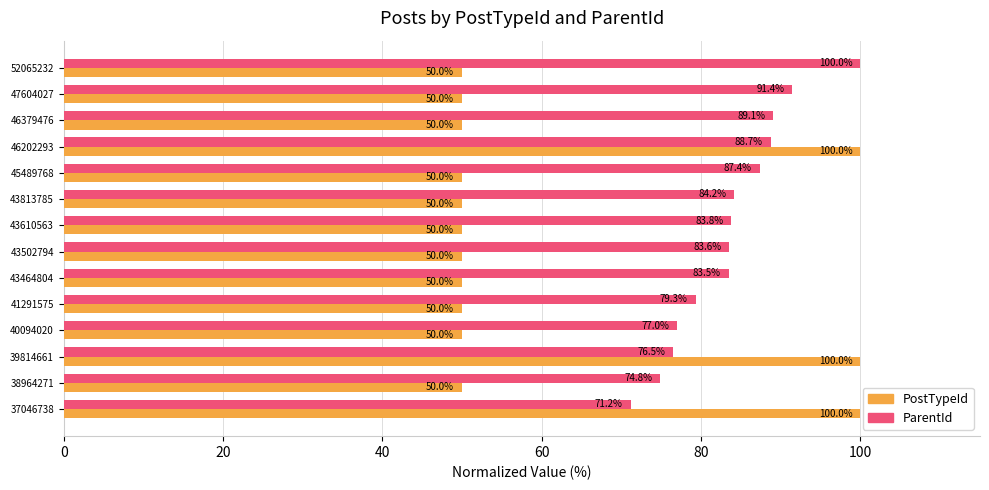

What is the difference between the maximum and minimum values in the ParentId series?

28.8